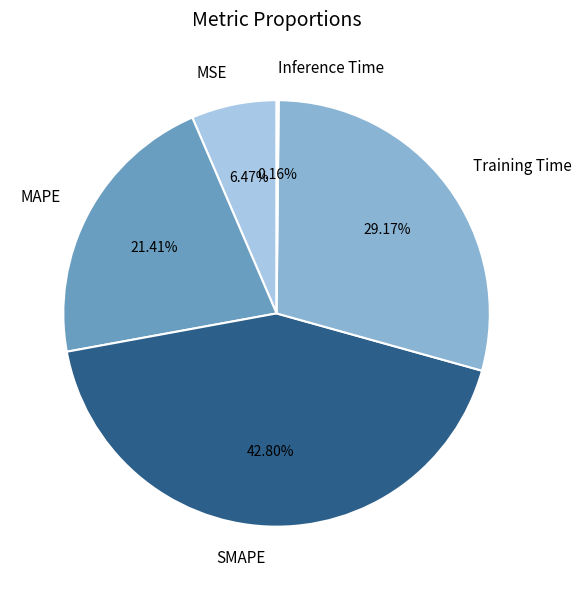

Approximately how many times larger is the value at Training Time compared to SMAPE?

0.7